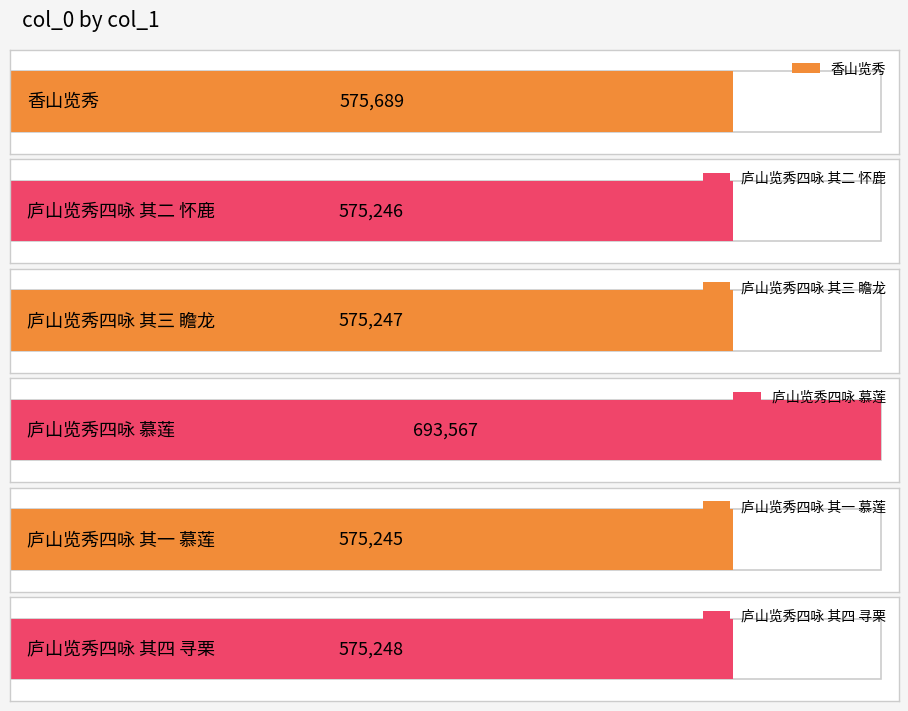

Are the bars grouped side by side (vs. stacked)?

No